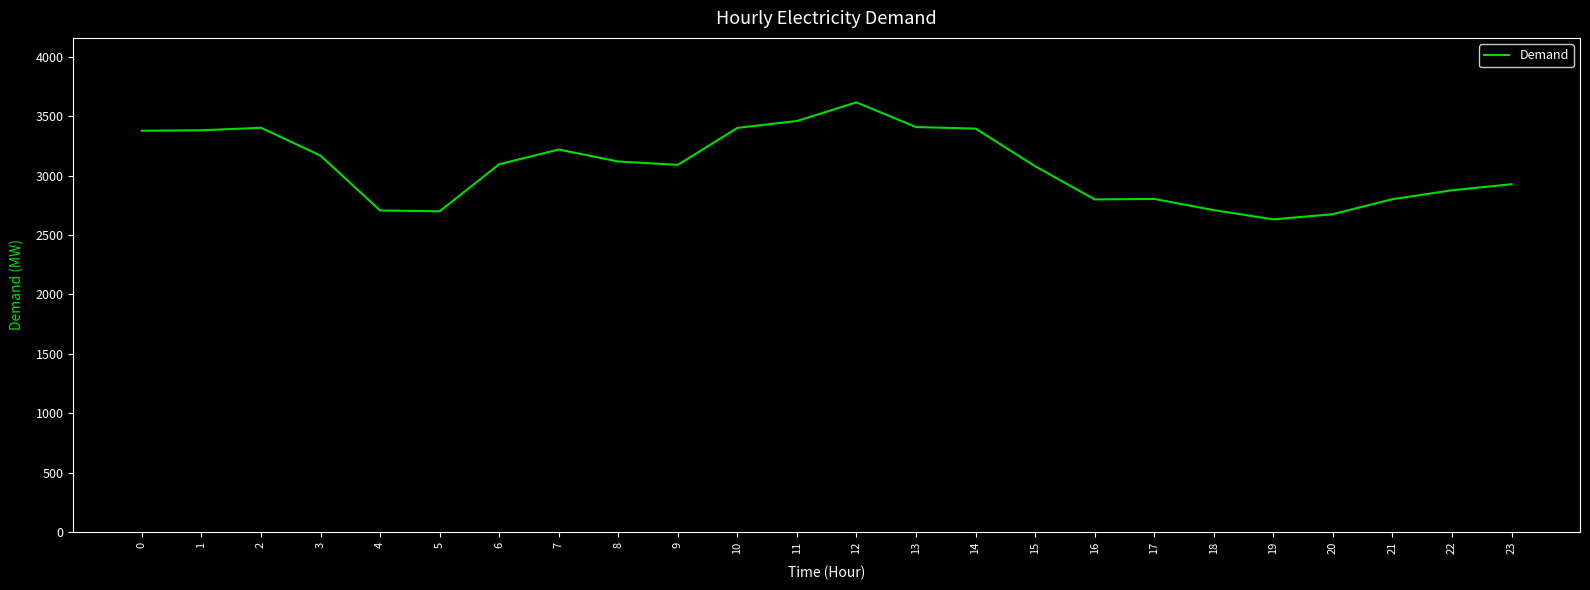

What is the sum of the values at 8 and 1?

6501